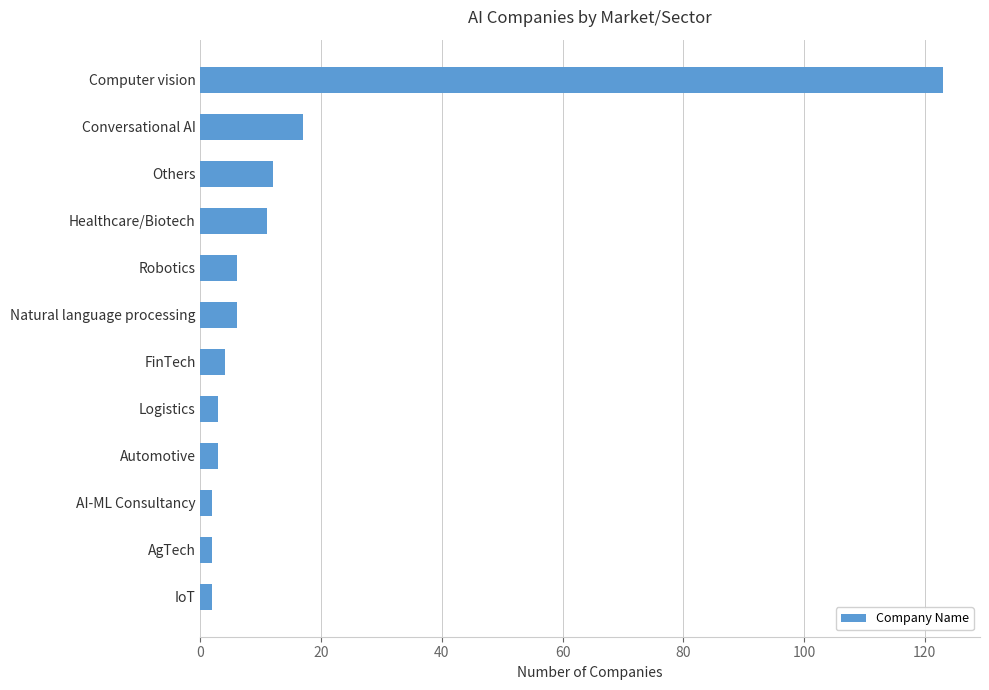

Does the chart contain stacked bars?

No